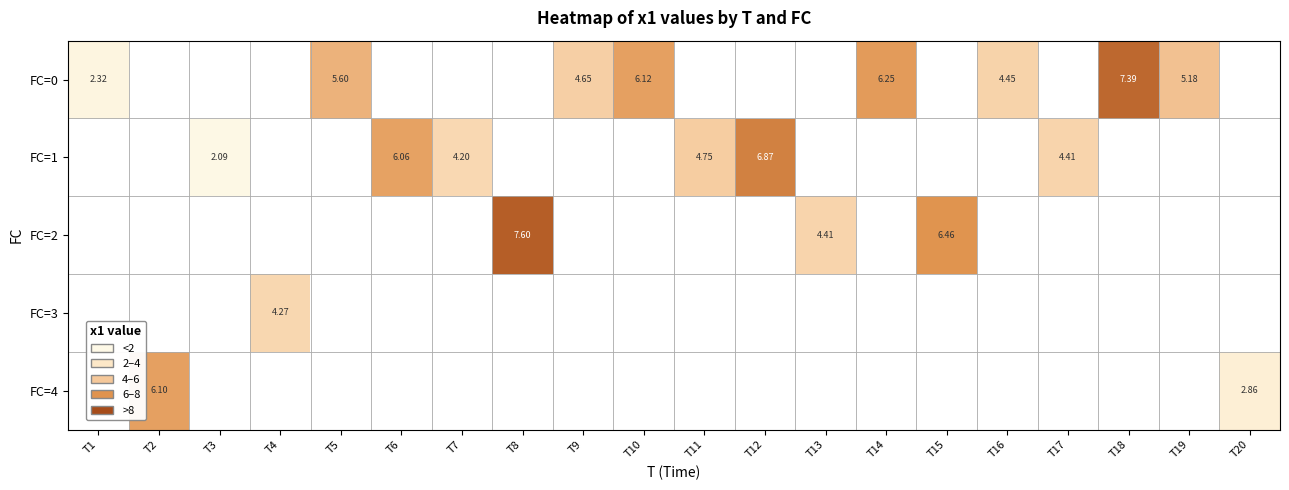

The FC=0 series shows 6.1 at T10. True or false?

True